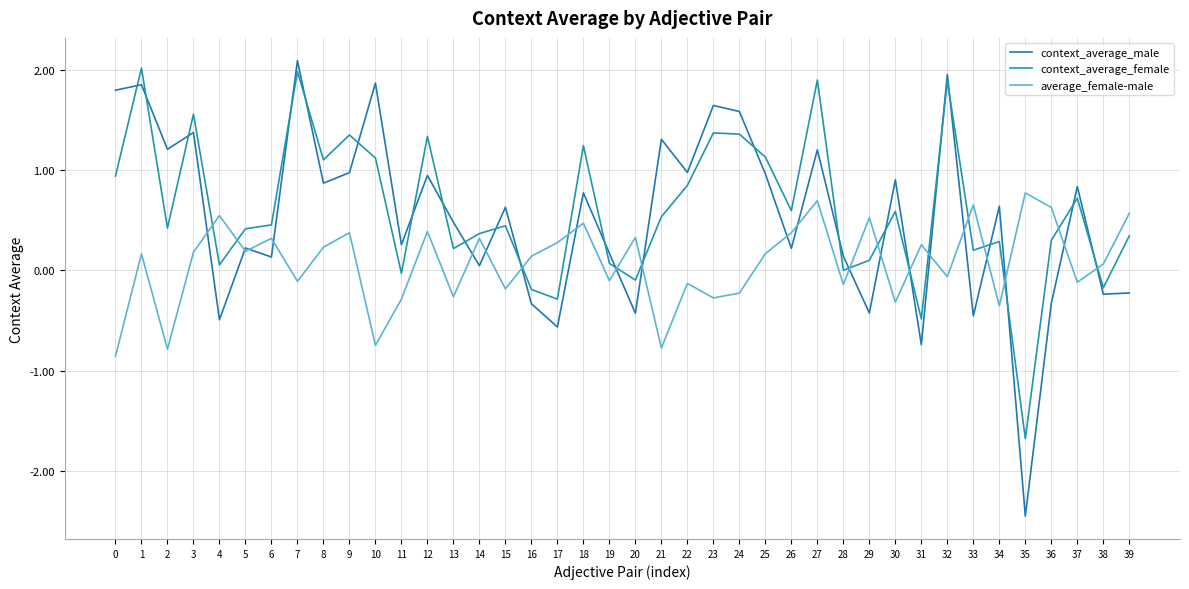

How many lines are shown in the chart?

3